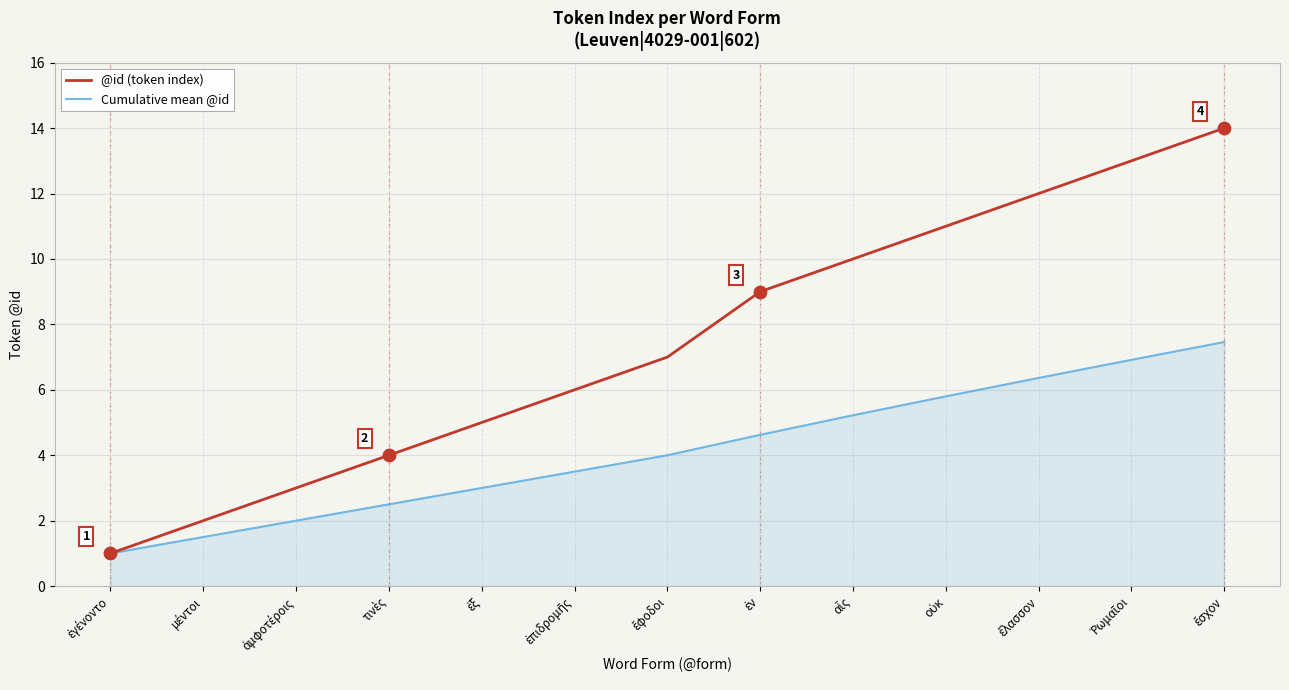

Which series has the largest total across all categories?

@id (token index)